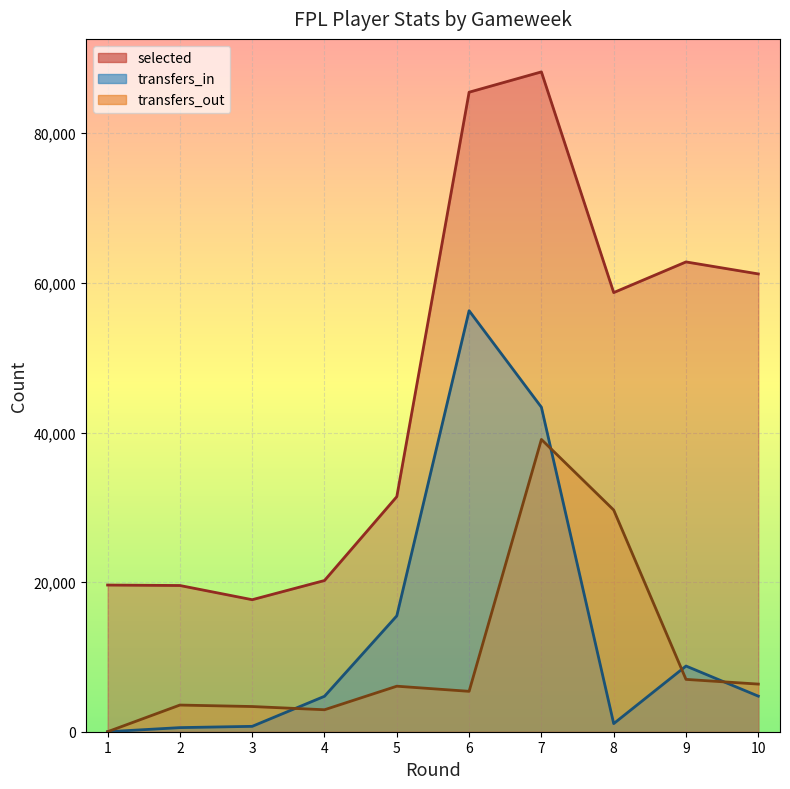

Between 2 and 5, which is larger?

5